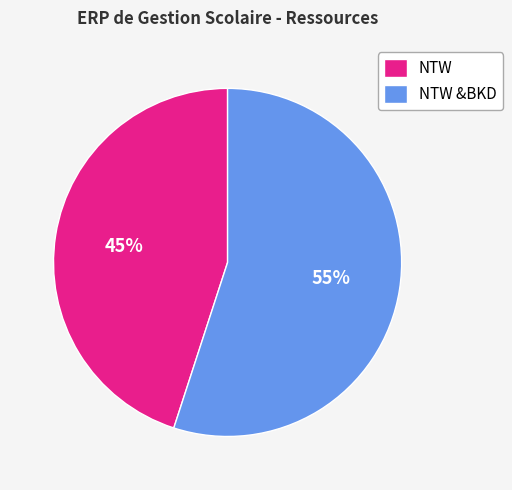

Which slice is the smallest?

NTW